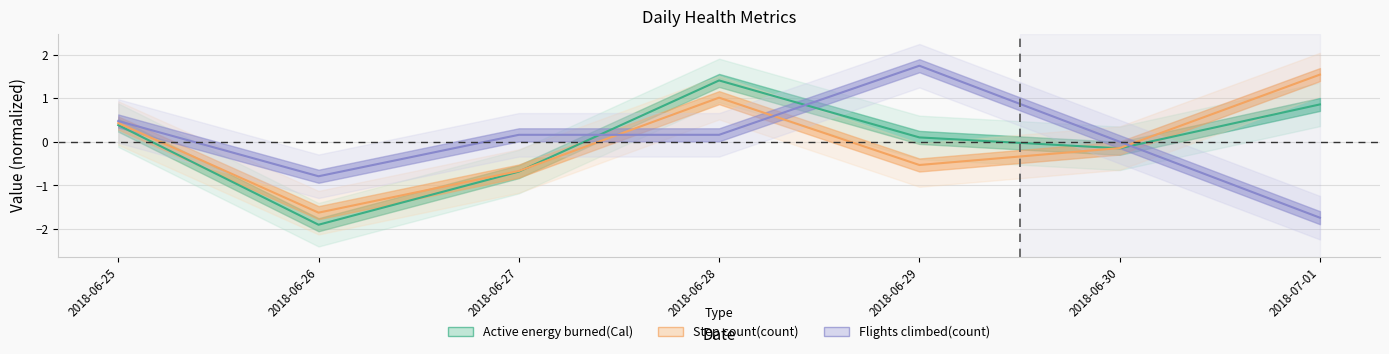

The Flights climbed(count) series shows 0.2 at 2018-06-25. True or false?

False